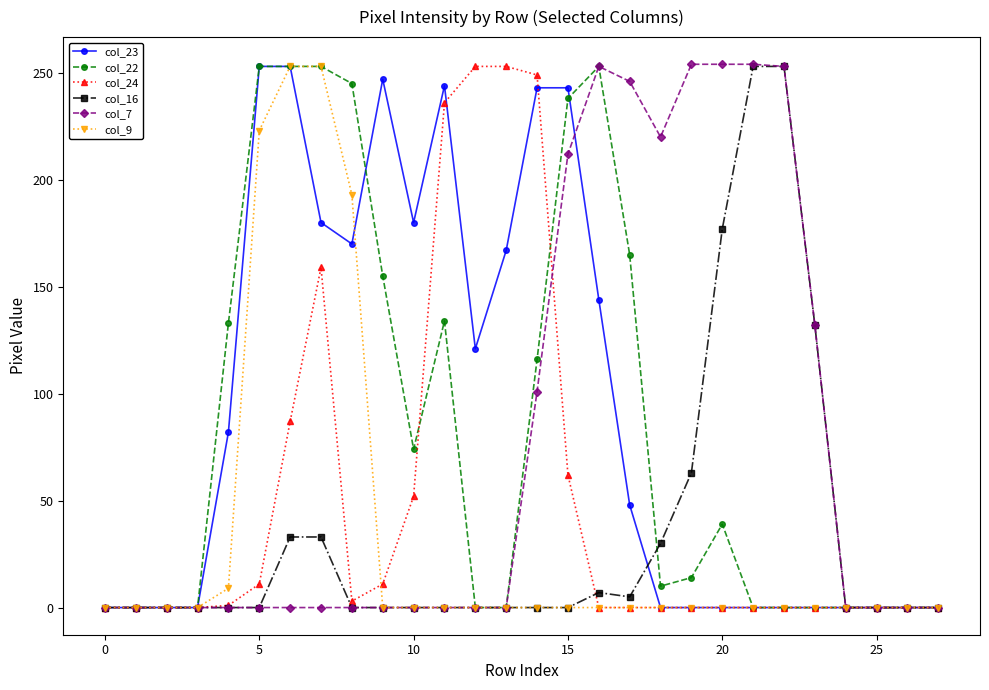

How many values in the col_16 series exceed 0?

10